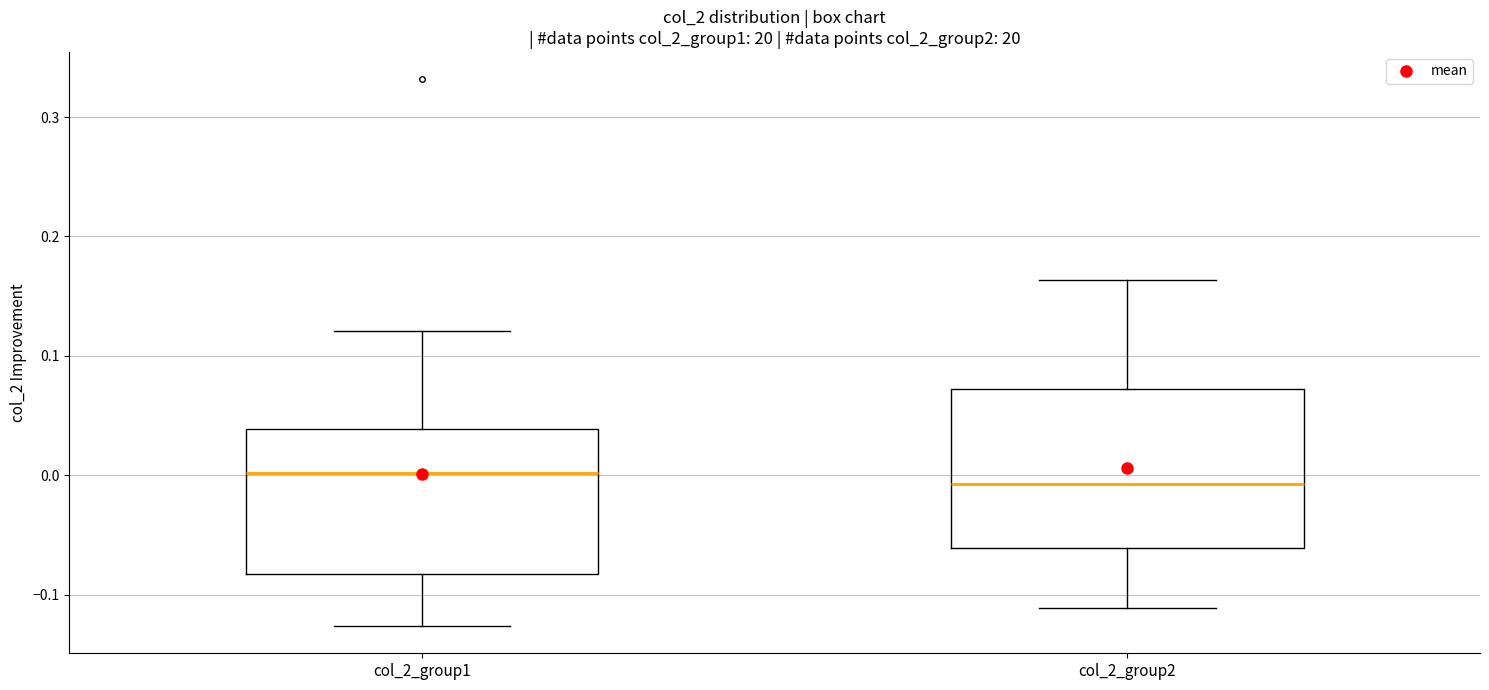

Which box is the tallest, from its lower edge to its upper edge?

col_2_group2